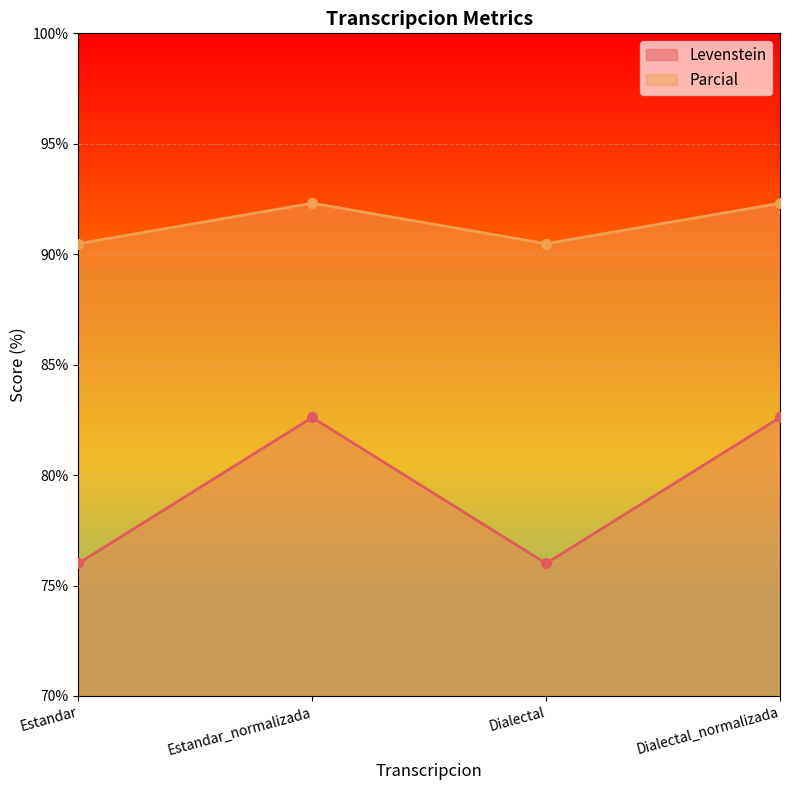

Reading right to left, list all the values displayed in this chart.

Levenstein: 82.6	76.0	82.6	76.0
Parcial: 92.3	90.5	92.3	90.5